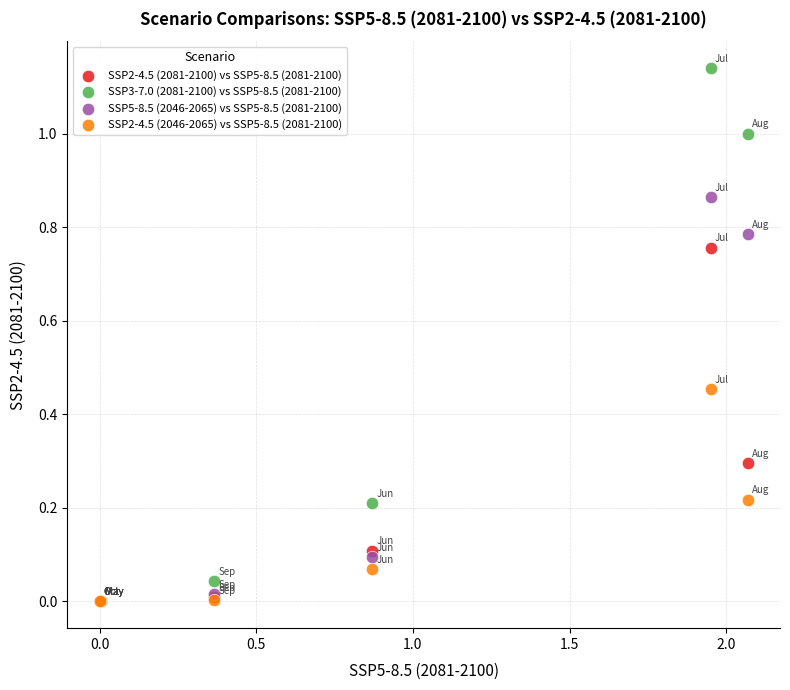

What are all the series names shown in the legend?

SSP2-4.5 (2081-2100) vs SSP5-8.5 (2081-2100), SSP3-7.0 (2081-2100) vs SSP5-8.5 (2081-2100), SSP5-8.5 (2046-2065) vs SSP5-8.5 (2081-2100), SSP2-4.5 (2046-2065) vs SSP5-8.5 (2081-2100)